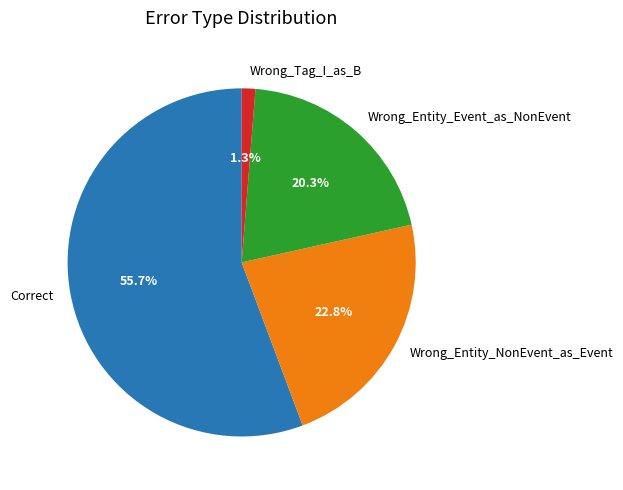

Which slice represents more than half of the pie?

Correct